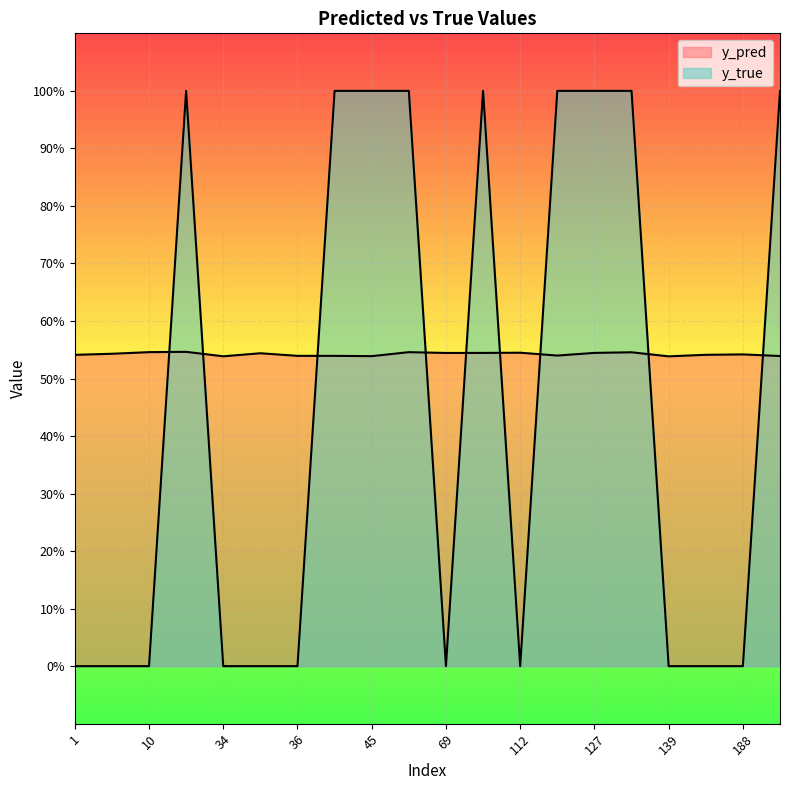

Where is the first local maximum for y_pred?

23